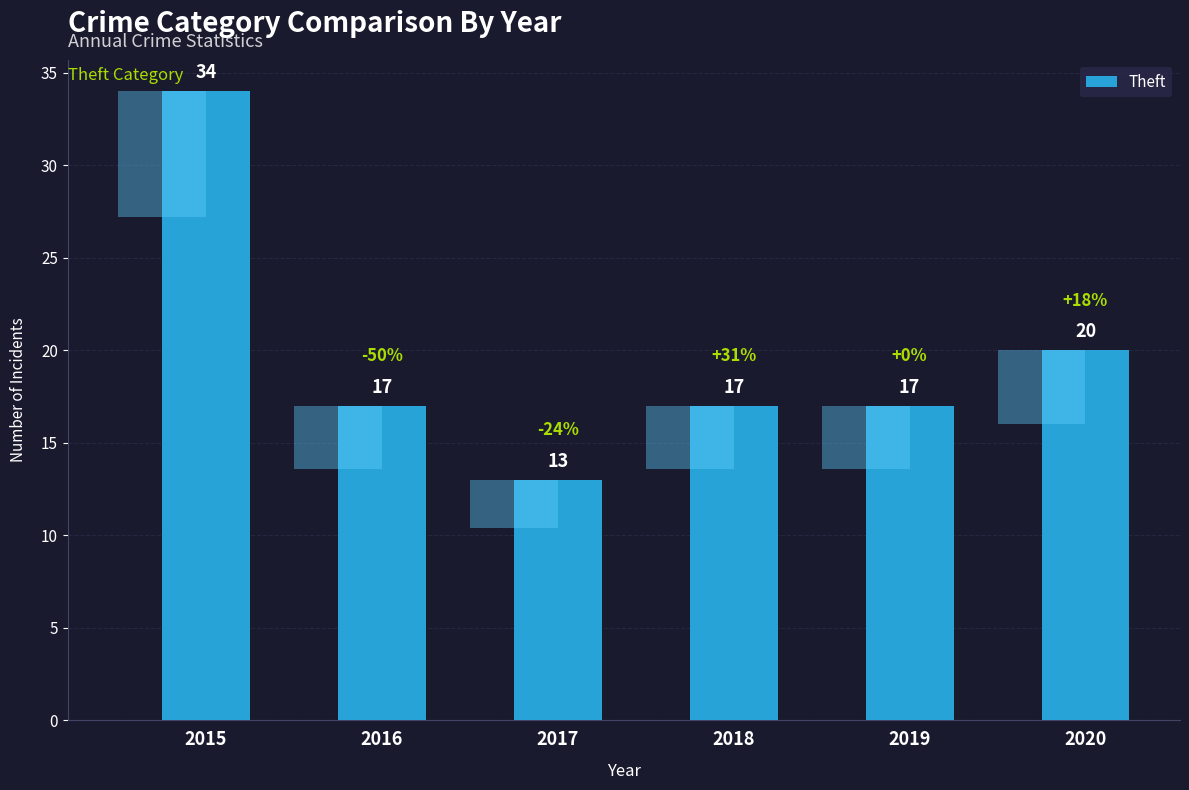

What is the difference between the values at 2015 and 2020?

14